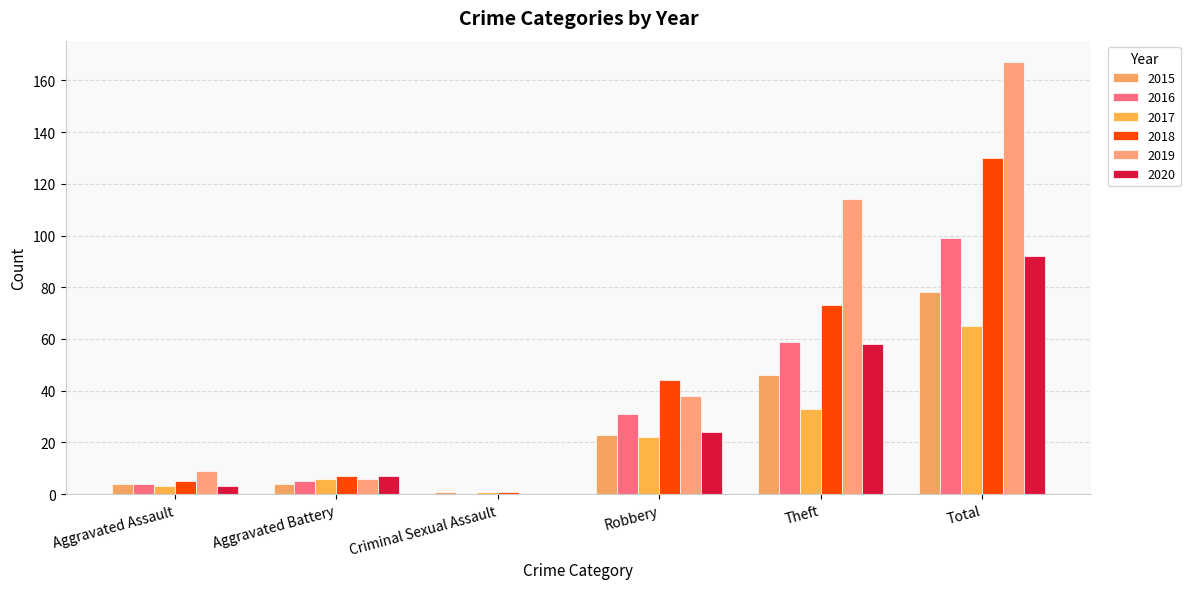

Reading left to right, what are all the values shown in this chart?

2015: Aggravated Assault=4	Aggravated Battery=4	Criminal Sexual Assault=1	Robbery=23	Theft=46	Total=78
2016: Aggravated Assault=4	Aggravated Battery=5	Criminal Sexual Assault=0	Robbery=31	Theft=59	Total=99
2017: Aggravated Assault=3	Aggravated Battery=6	Criminal Sexual Assault=1	Robbery=22	Theft=33	Total=65
2018: Aggravated Assault=5	Aggravated Battery=7	Criminal Sexual Assault=1	Robbery=44	Theft=73	Total=130
2019: Aggravated Assault=9	Aggravated Battery=6	Criminal Sexual Assault=0	Robbery=38	Theft=114	Total=167
2020: Aggravated Assault=3	Aggravated Battery=7	Criminal Sexual Assault=0	Robbery=24	Theft=58	Total=92